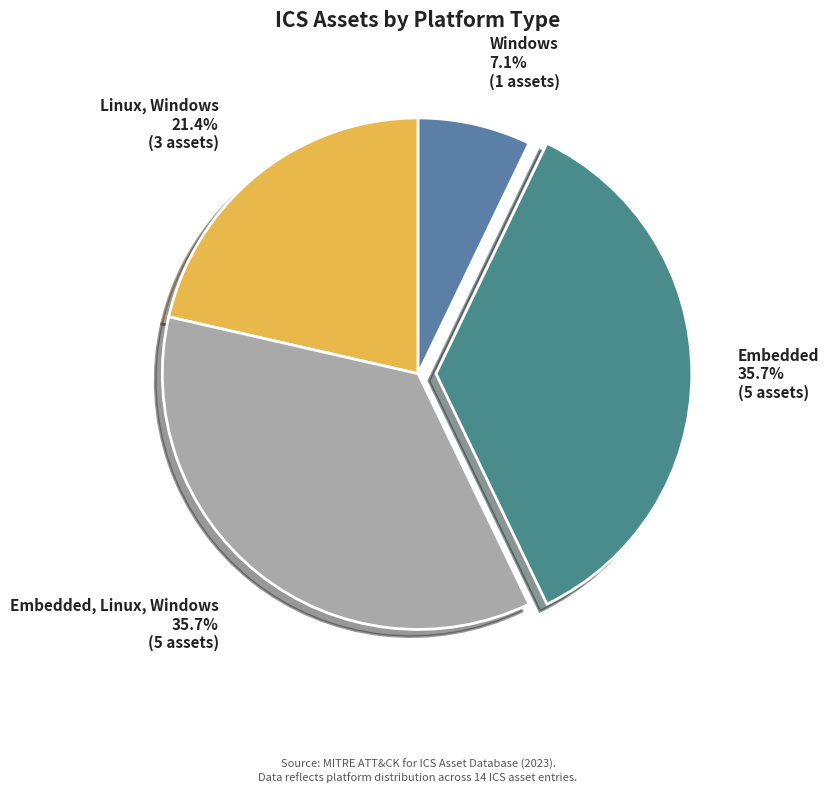

Is Windows the majority of the pie?

No